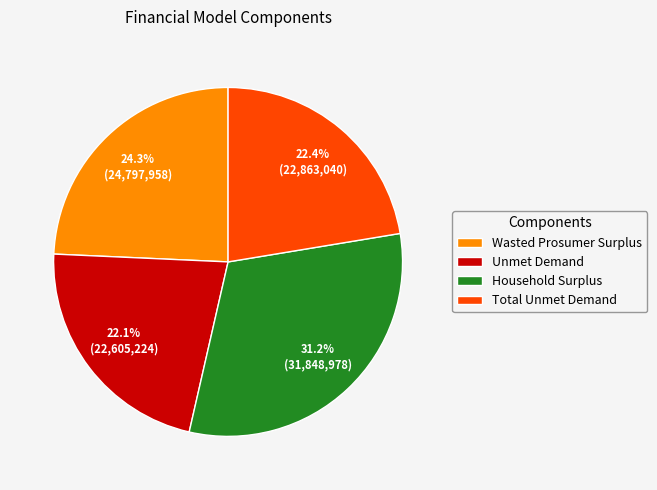

What is the largest slice in the pie chart?

Household Surplus